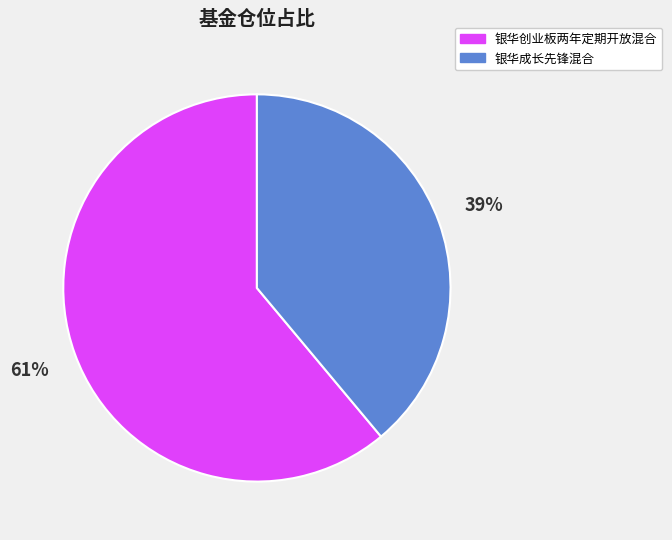

Is it true that 银华成长先锋混合 is 39% of the pie?

True